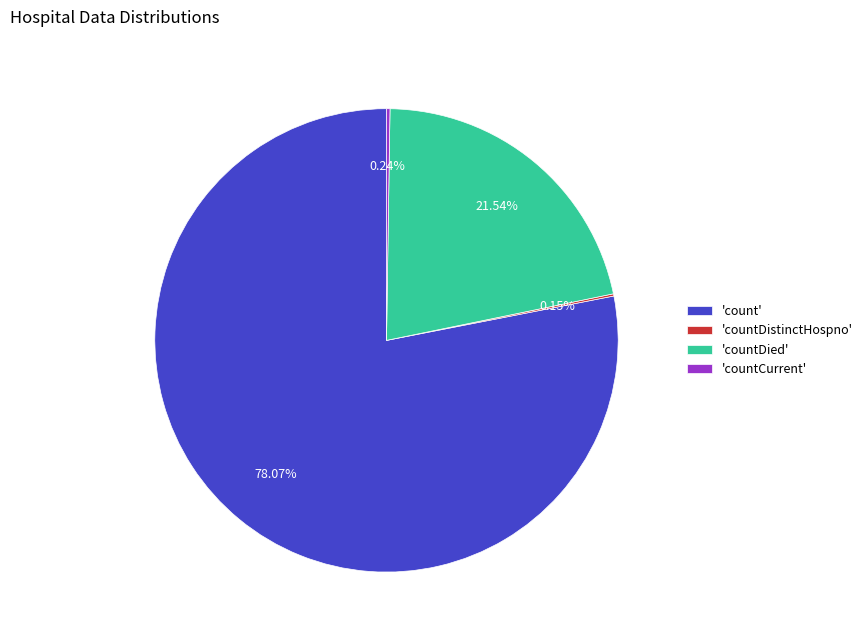

Which category has the biggest portion of the pie?

'count'